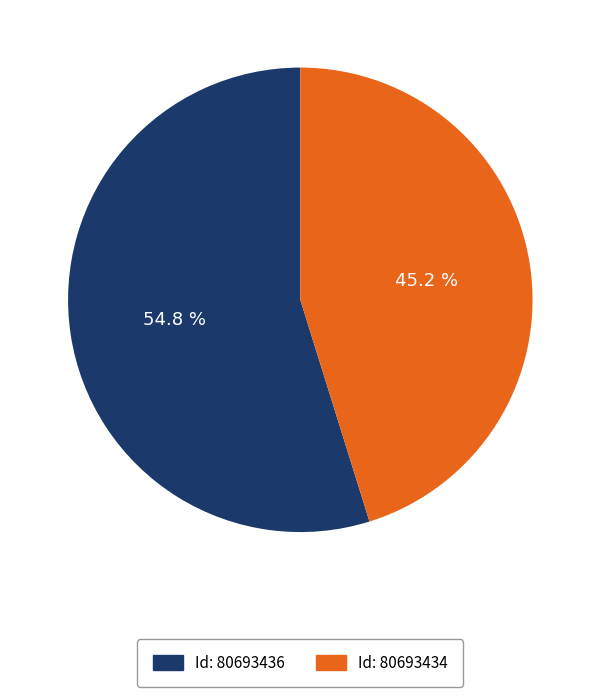

Does any single category account for the majority?

Yes